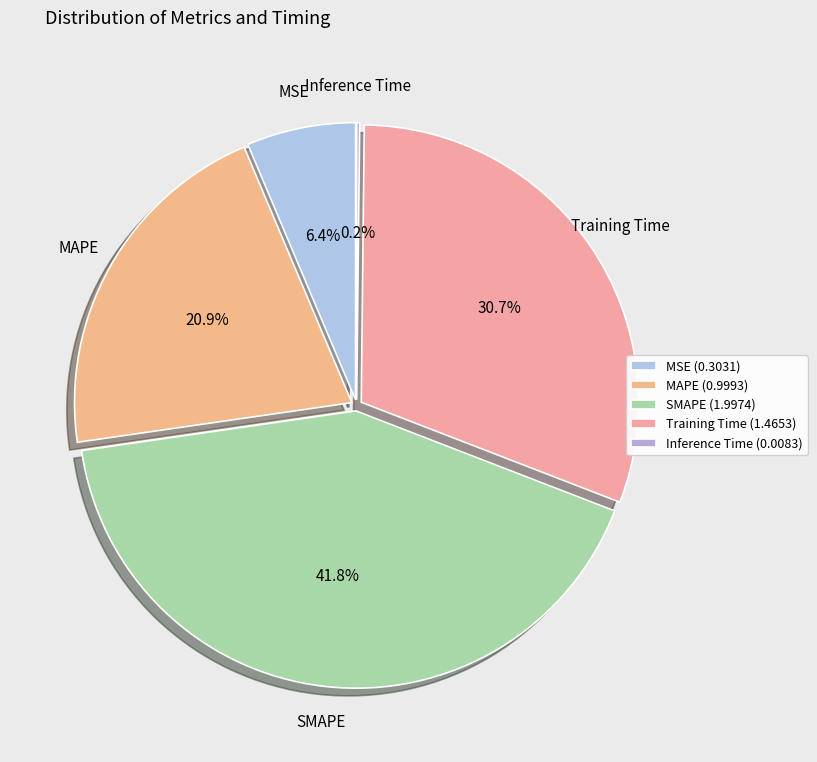

What is the smallest slice in the pie chart?

Inference Time